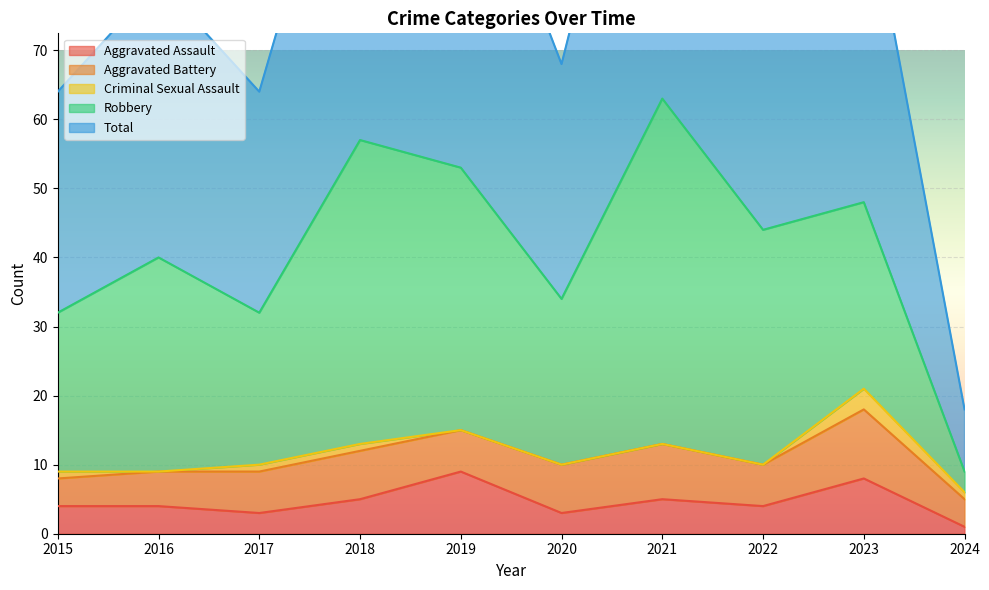

True or false: Aggravated Battery and Total intersect in this chart.

False